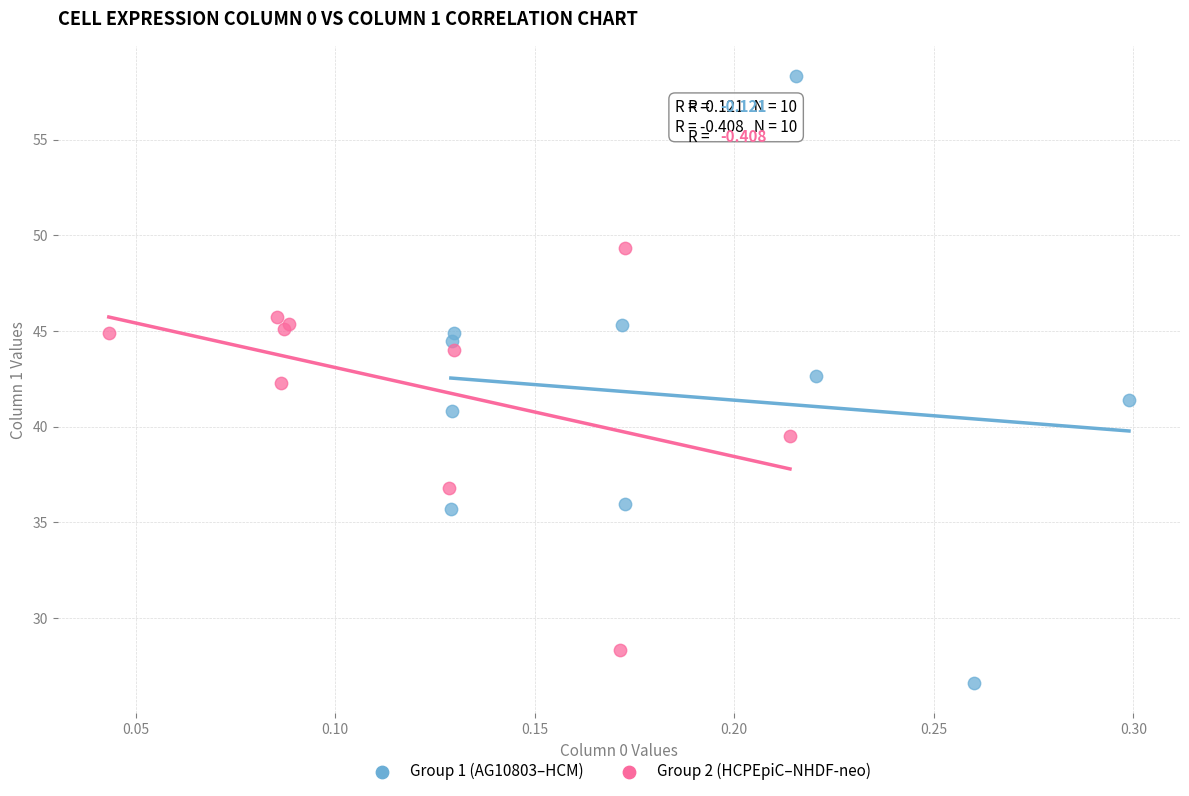

What are all the series names shown in the legend?

Group 1 (AG10803–HCM), Group 2 (HCPEpiC–NHDF-neo)